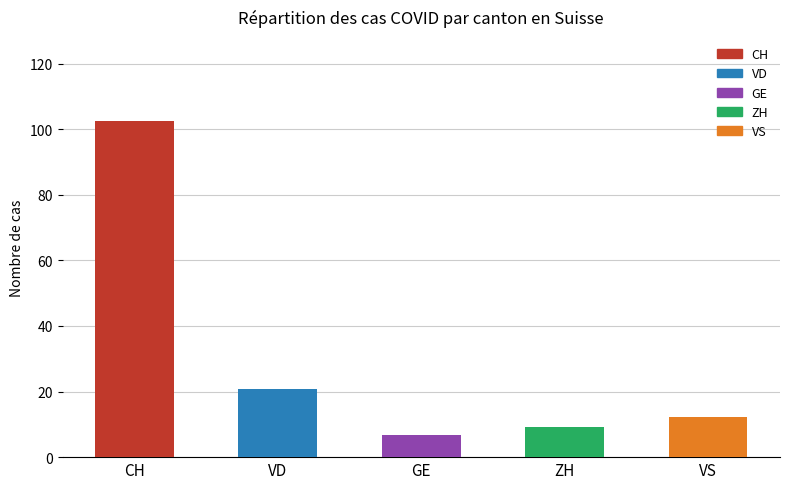

At which label does ZH first exceed 9?

CH